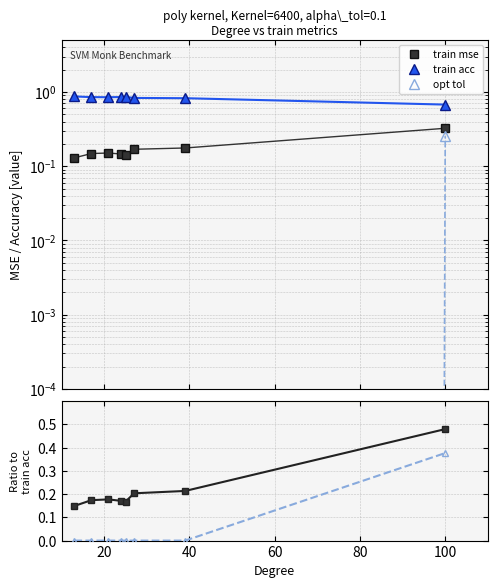

True or false: opt tol and train acc intersect in this chart.

False